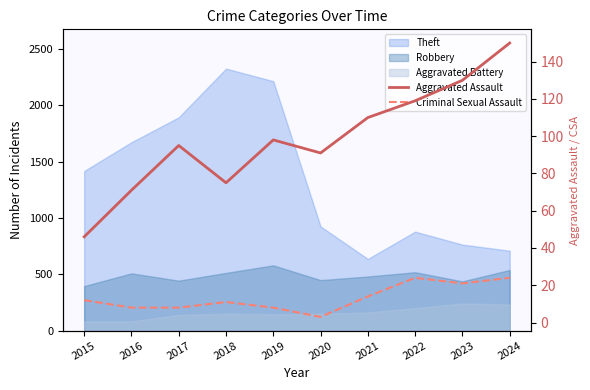

What is the spread (max minus min) of values at 2016?

63